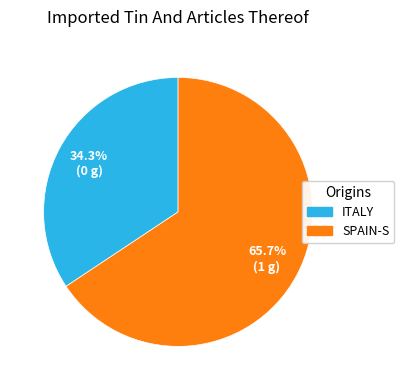

Does any single category account for the majority?

Yes